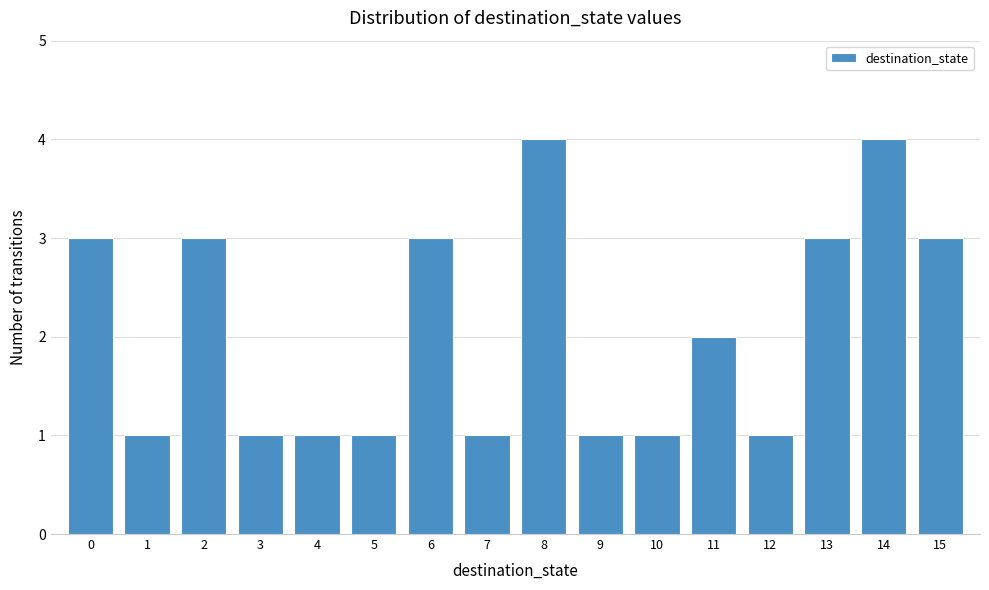

How tall is the bar that spans -0.5 to 0.5 on the x-axis? The values are not printed on the chart, so give them approximately, as read against the axis.

3